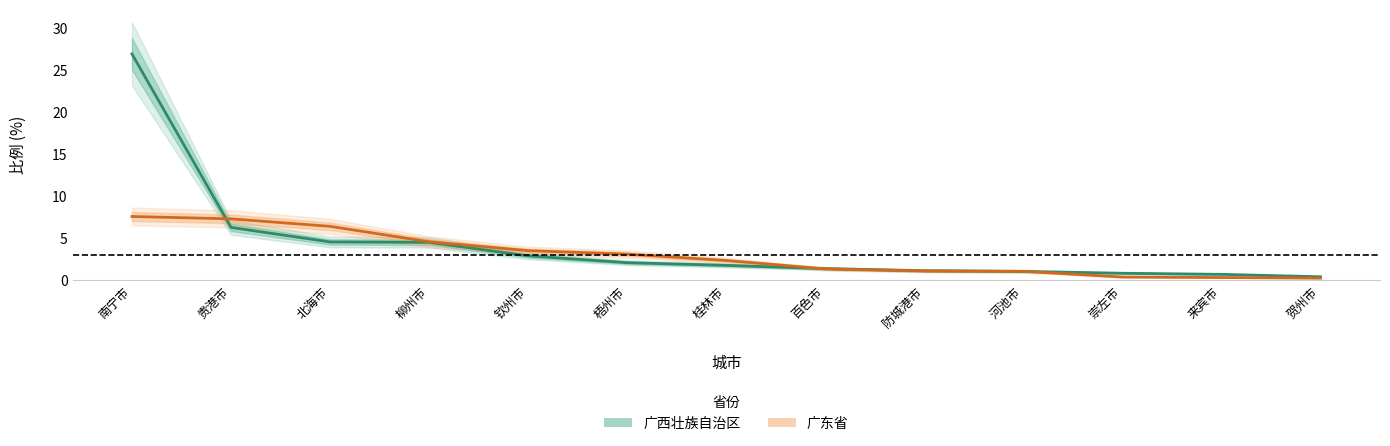

What is the label of the 4th point from the left?

柳州市